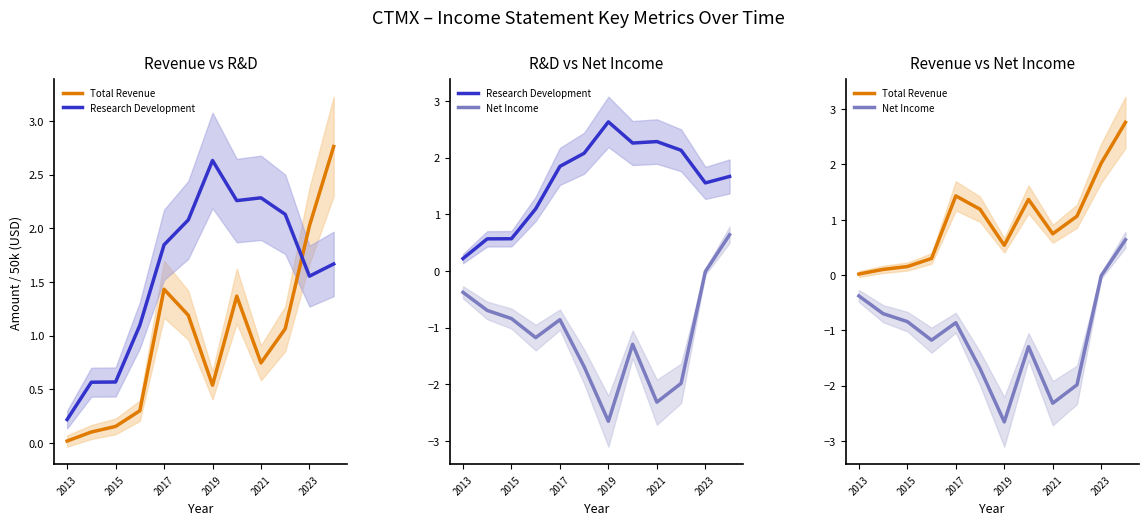

Reading left to right, what are all the values shown in this chart?

Total Revenue: 0.0	0.1	0.2	0.3	1.4	1.2	0.5	1.4	0.7	1.1	2.0	2.8
Research Development: 0.2	0.6	0.6	1.1	1.8	2.1	2.6	2.3	2.3	2.1	1.6	1.7
Net Income: -0.4	-0.7	-0.8	-1.2	-0.9	-1.7	-2.7	-1.3	-2.3	-2.0	-0.0	0.6